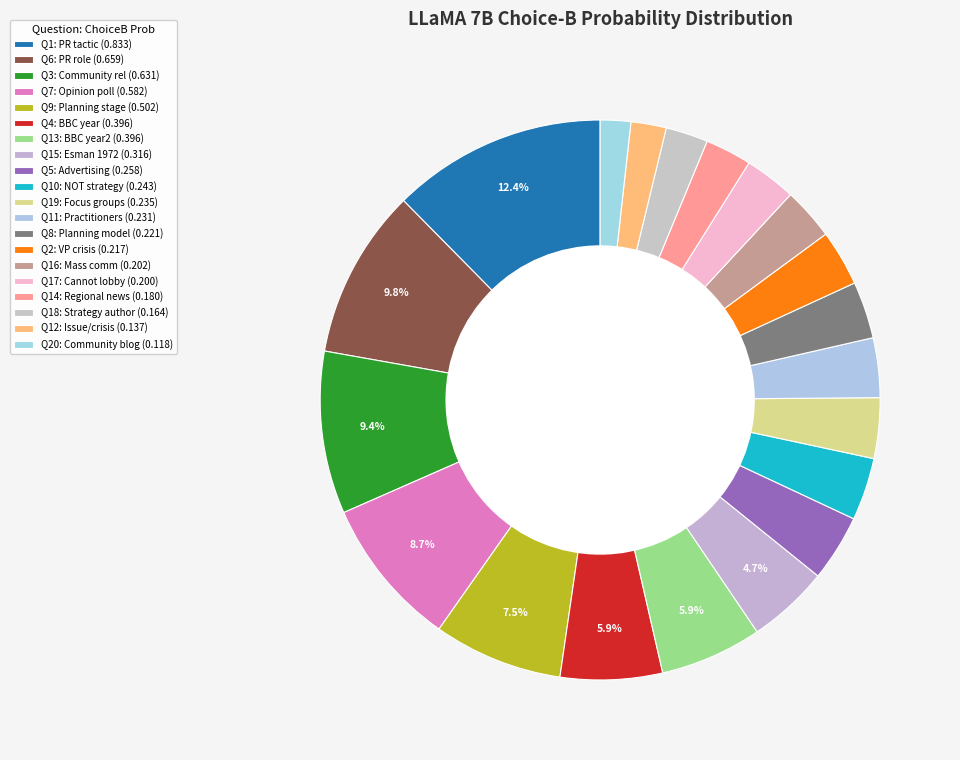

To the nearest percent, what is the average slice percentage?

5%